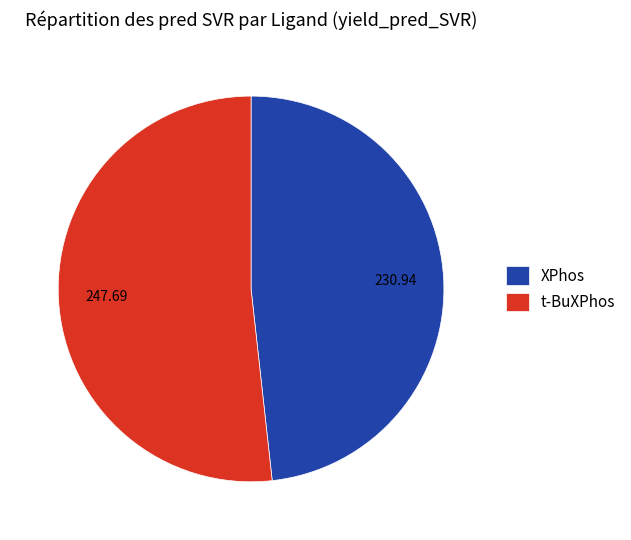

Do XPhos and t-BuXPhos together represent more than half of the pie?

Yes